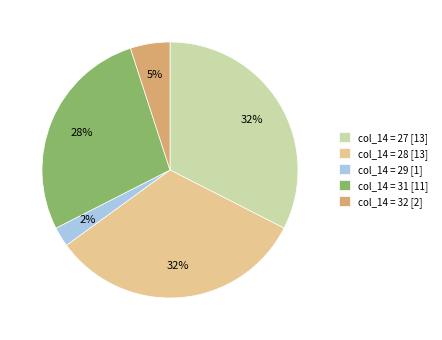

Combined, do col_14 = 28 [13] and col_14 = 29 [1] account for over 50%?

No